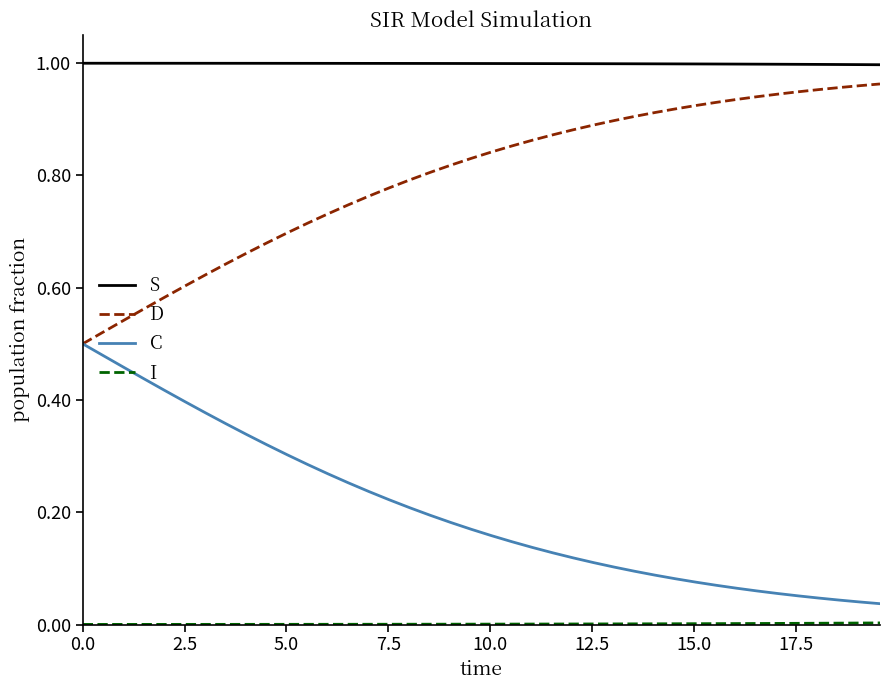

True or false: S and D intersect in this chart.

False